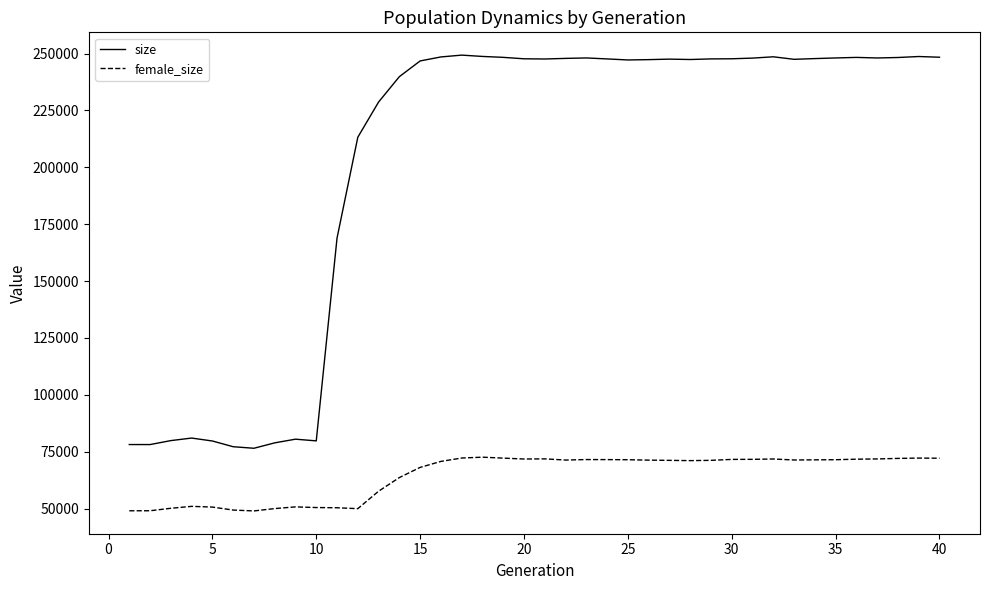

Which series has the largest range (max minus min)?

size